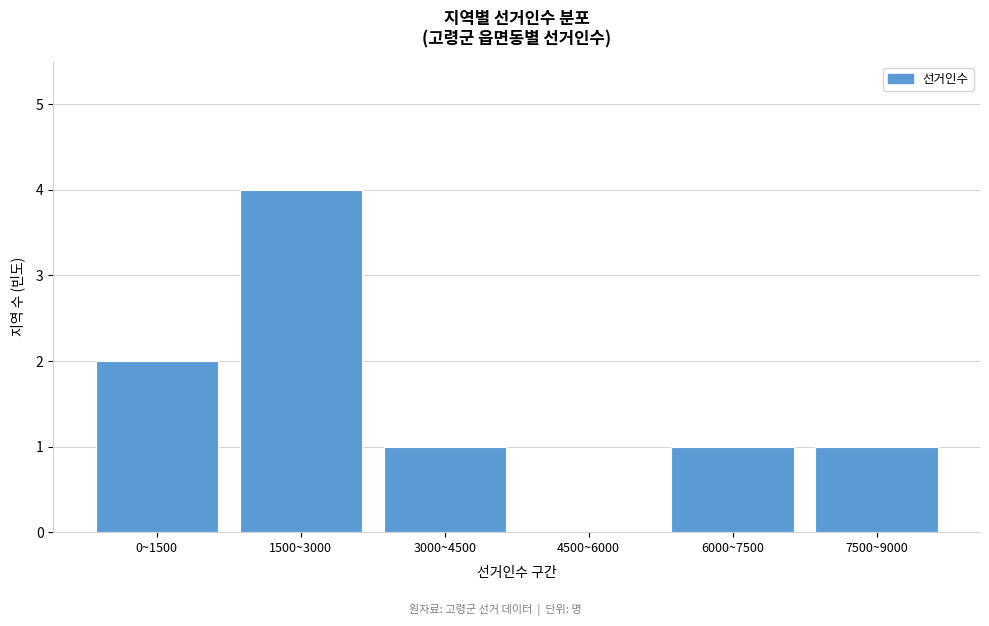

Reading left to right, transcribe all the data shown in this chart.

0~1500=2	1500~3000=4	3000~4500=1	4500~6000=0	6000~7500=1	7500~9000=1